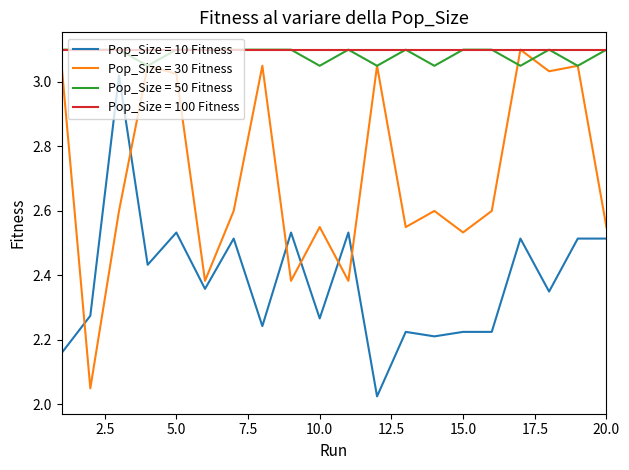

Which series has the largest range (max minus min)?

Pop_Size = 30 Fitness